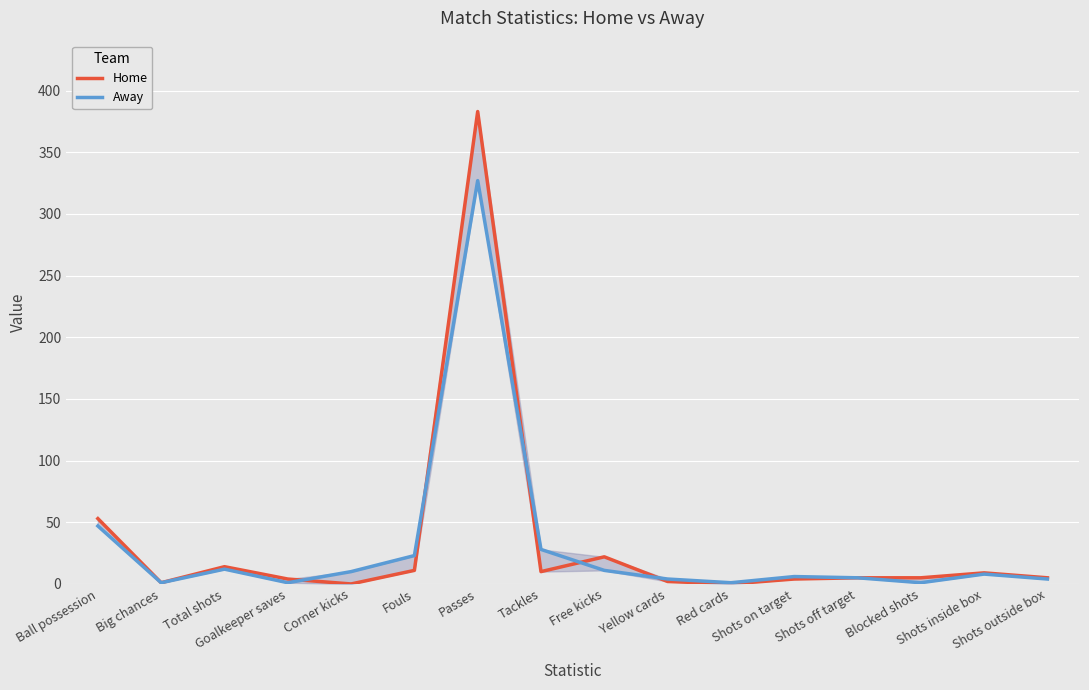

What is the greatest value displayed?

383